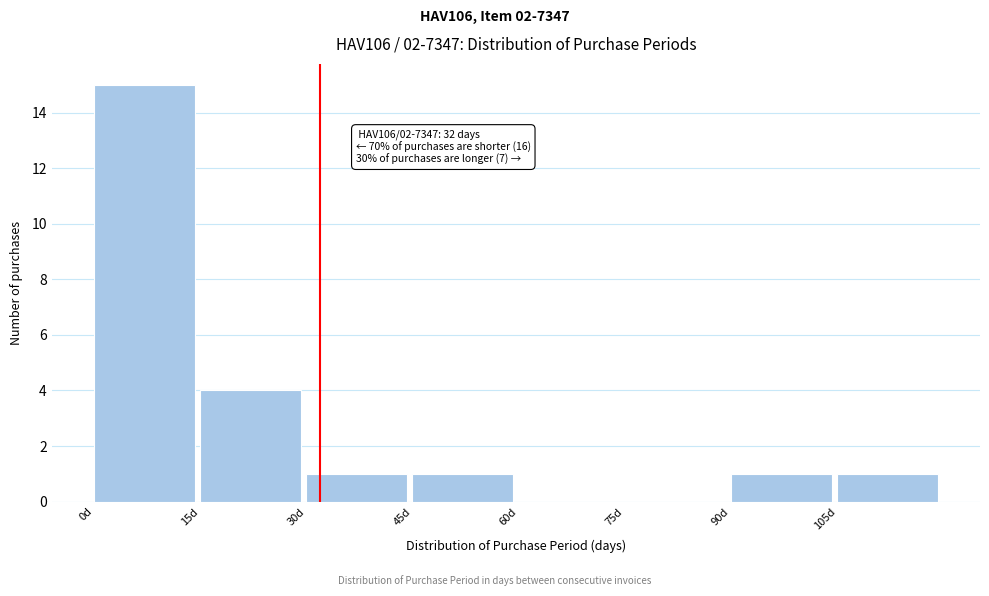

Which range on the x-axis has the tallest bar?

0 to 15